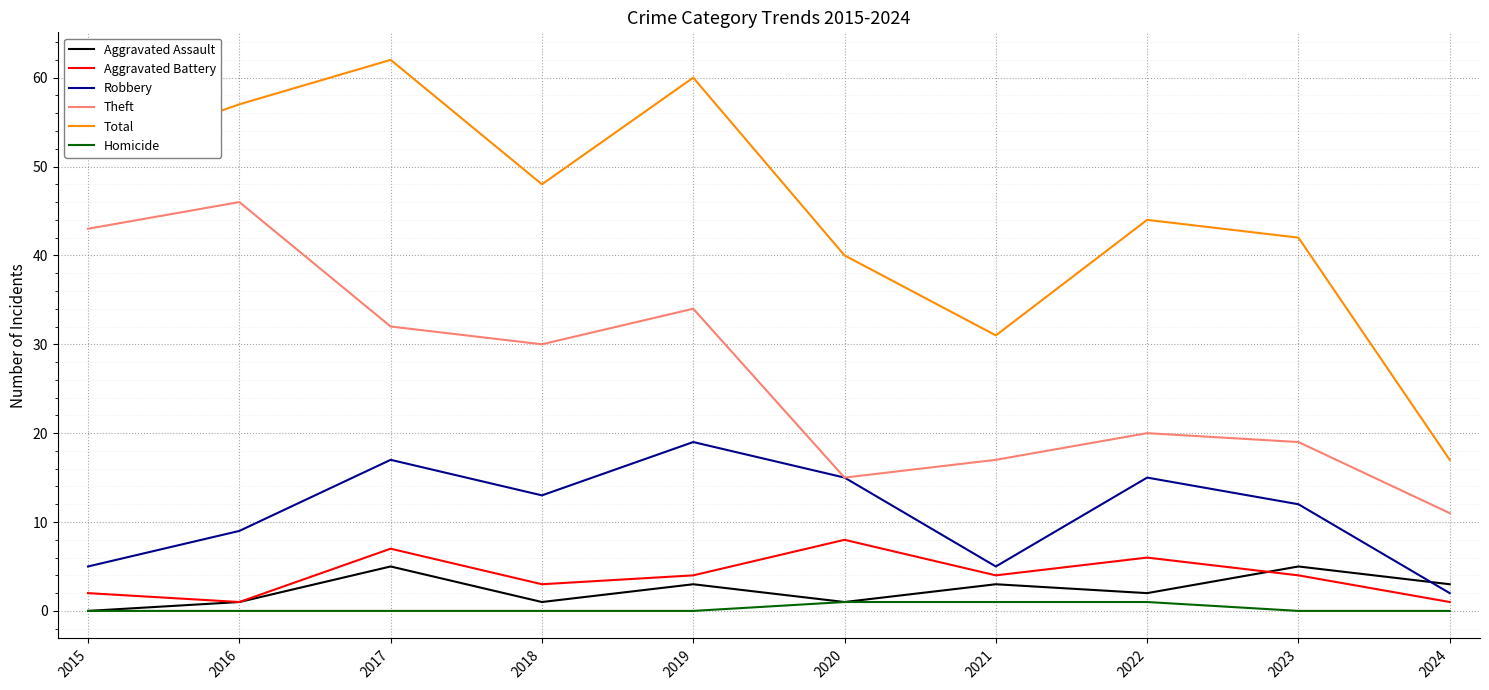

List the labels in order of Total value, largest first.

2017, 2019, 2016, 2015, 2018, 2022, 2023, 2020, 2021, 2024